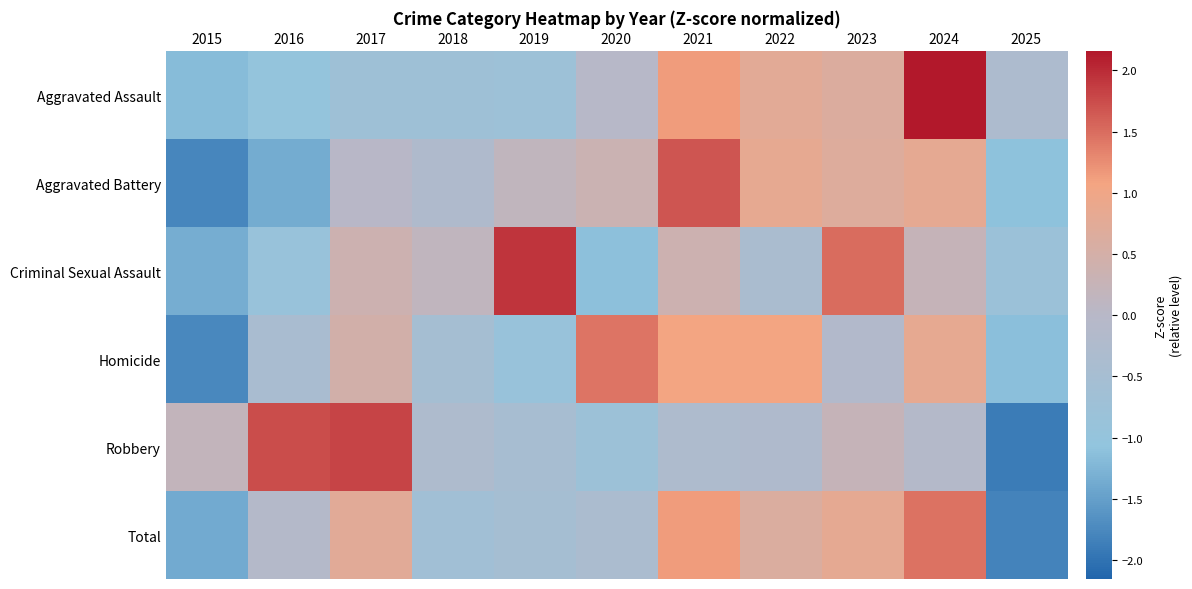

At which category is the sum across all series the highest?

2024